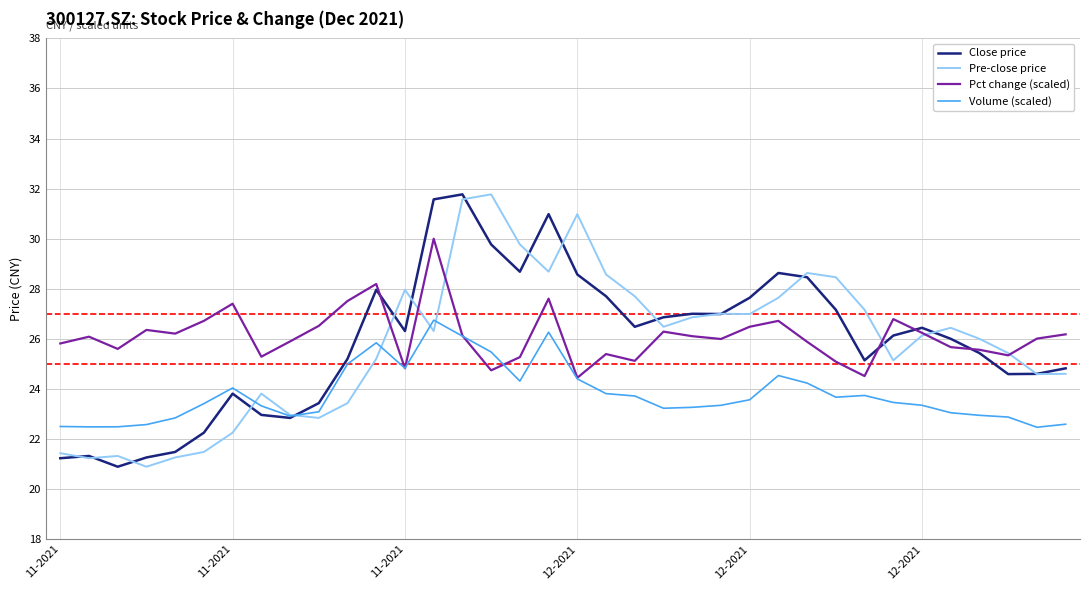

What is the highest value of the Volume (scaled) series?

26.7